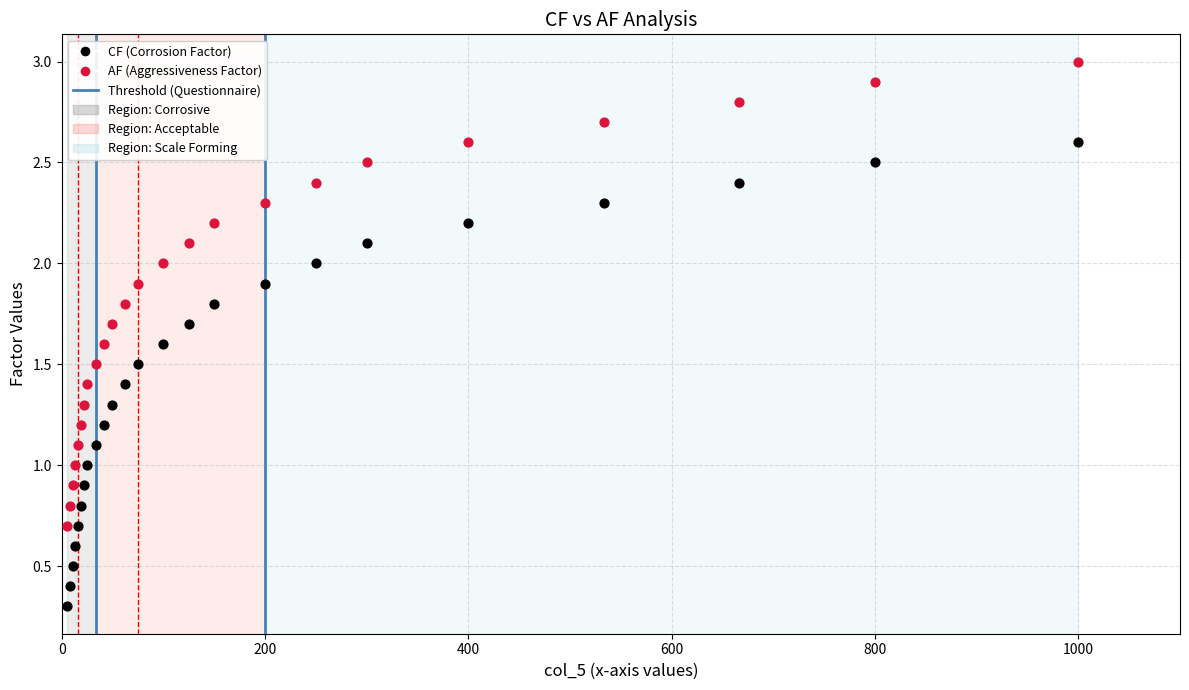

Across all data points, what is the range of X values (max minus min)?

995.0